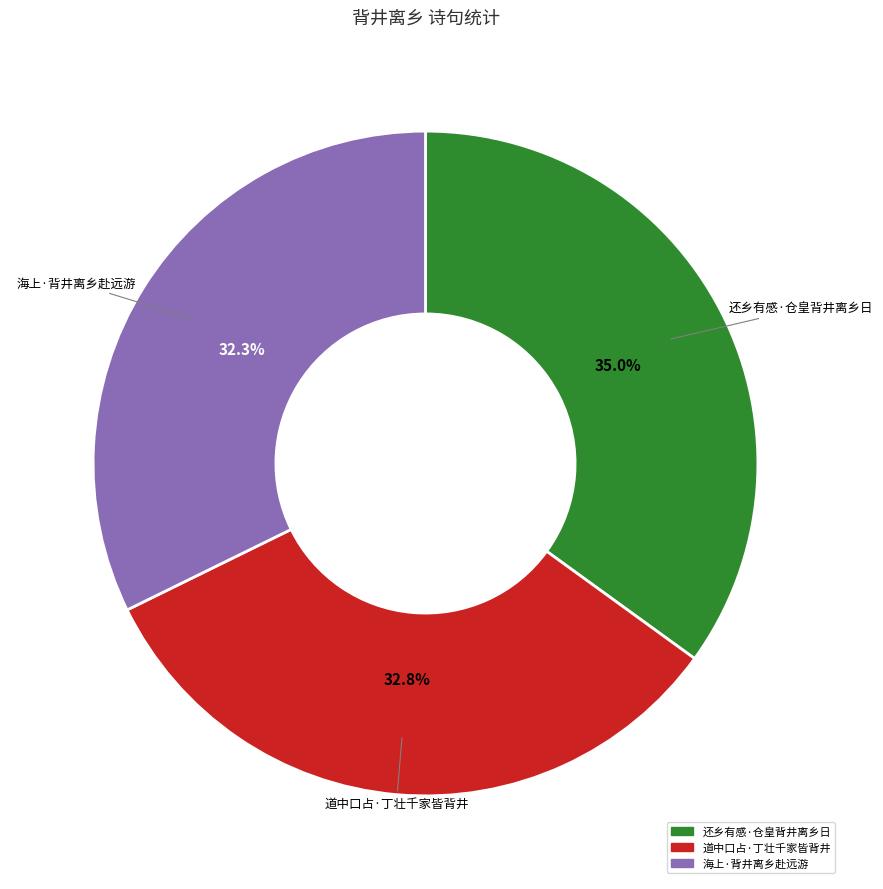

True or false: 道中口占·丁壮千家皆背井 accounts for 33% of the total.

True